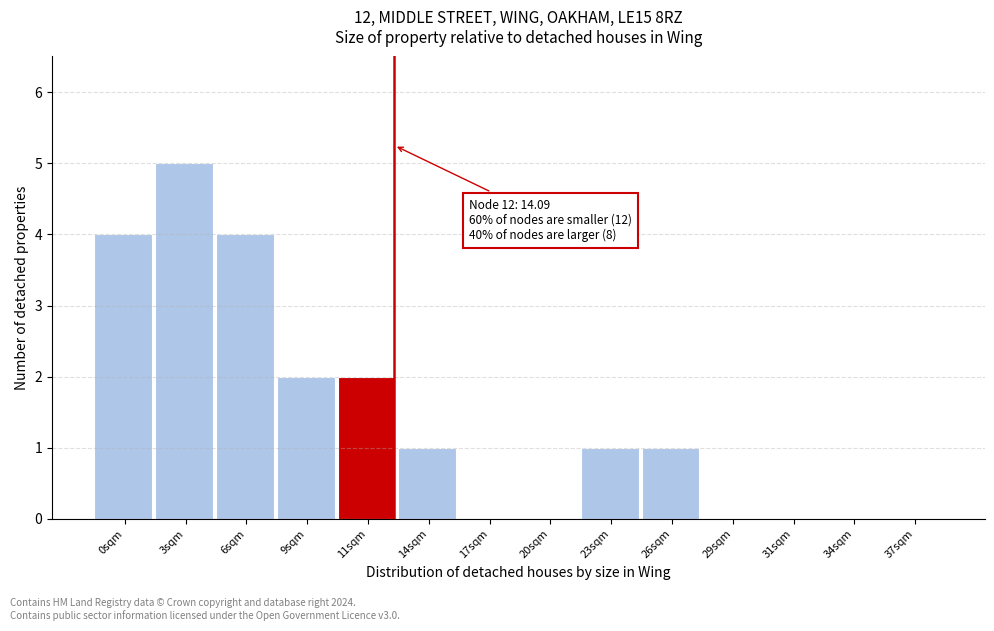

Reading right to left, what are all the values shown in this chart?

37sqm=0	34sqm=0	31sqm=0	29sqm=0	26sqm=1	23sqm=1	20sqm=0	17sqm=0	14sqm=1	11sqm=2	9sqm=2	6sqm=4	3sqm=5	0sqm=4